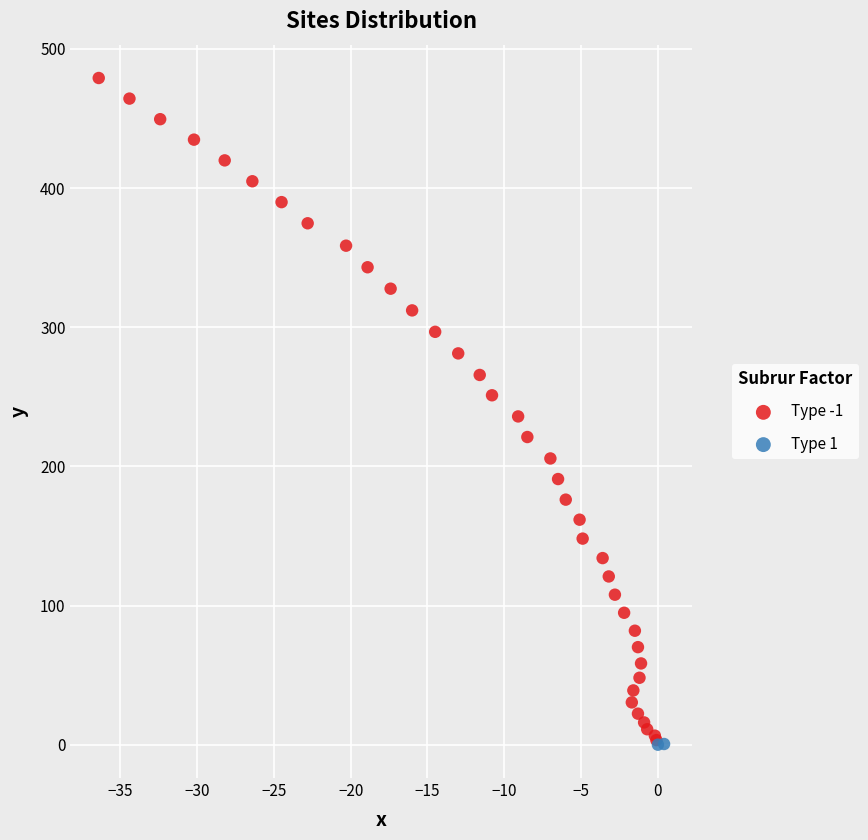

Which series reaches the maximum Y coordinate?

Type -1